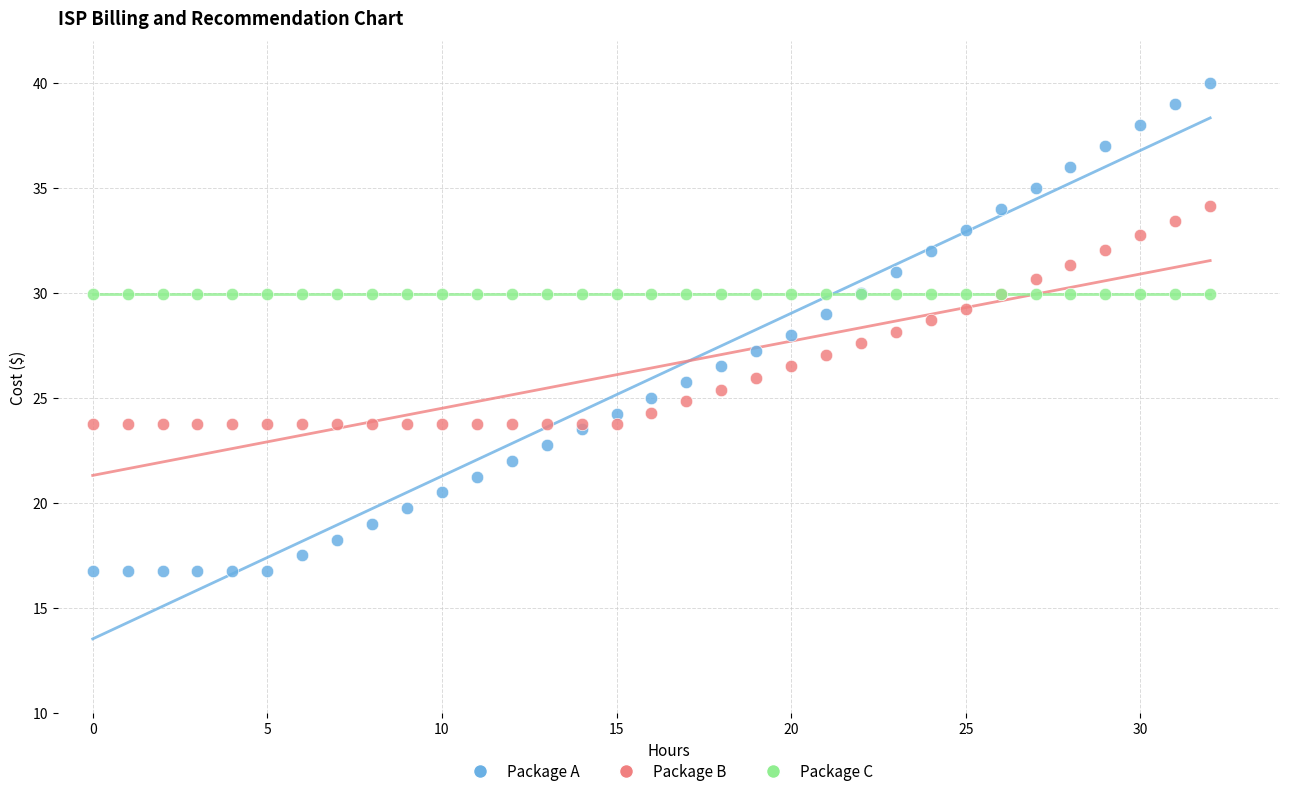

Which series contains the highest Y value?

Package A